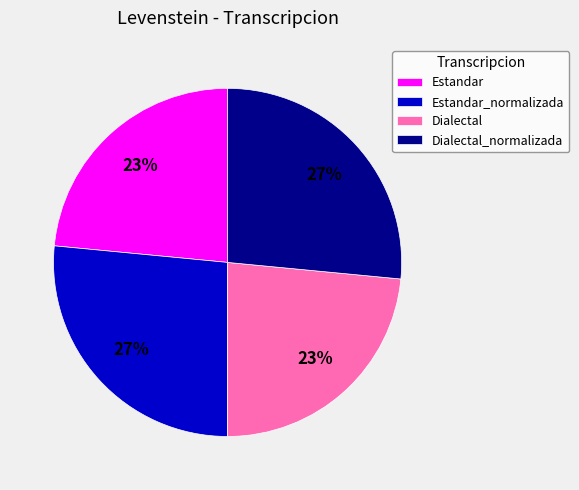

Does Dialectal represent more than half of the total?

No